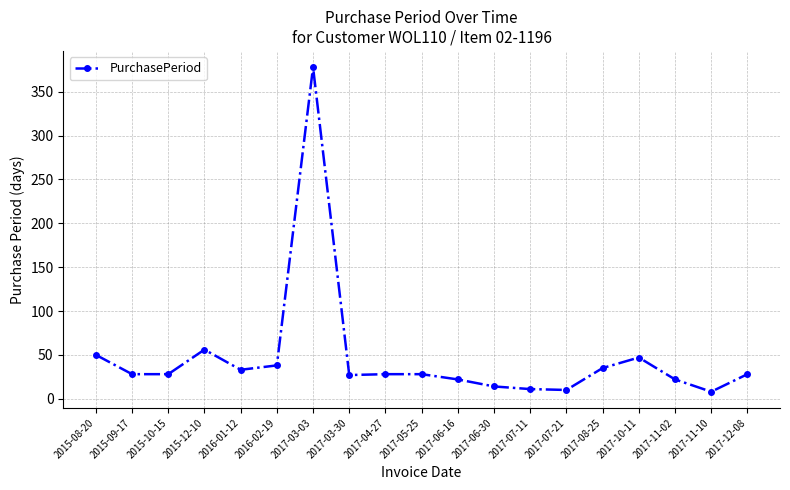

What is the difference between the maximum and minimum values?

370